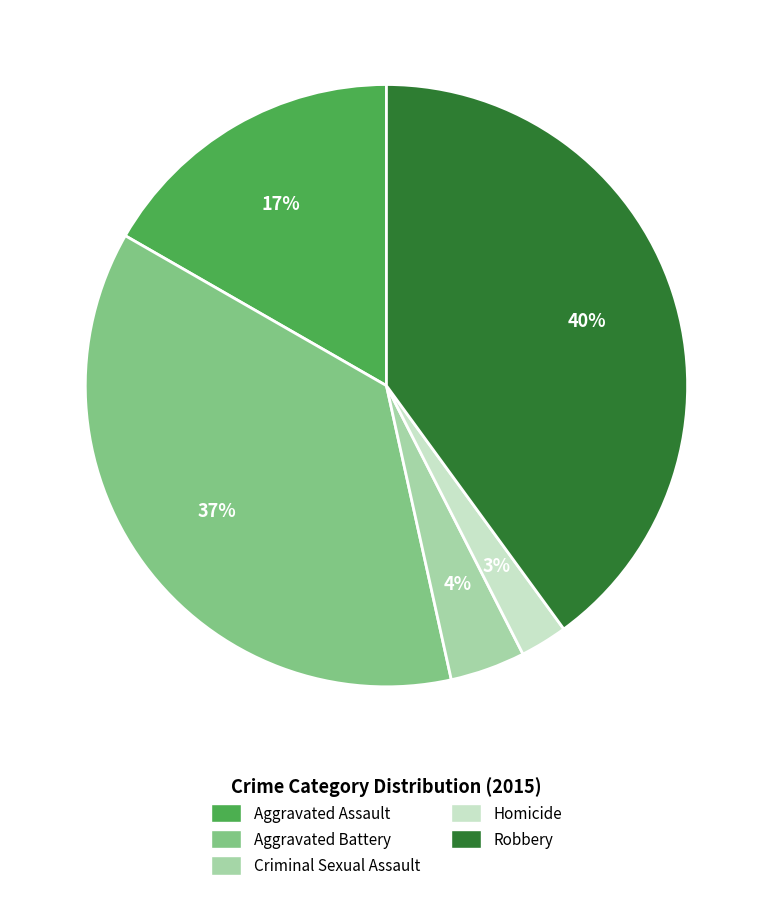

What percentage is the Aggravated Battery slice, to the nearest percent?

37%